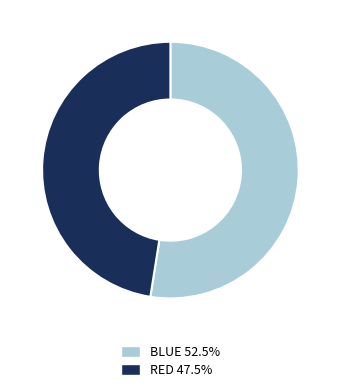

Rank the categories by value from highest to lowest.

BLUE, RED